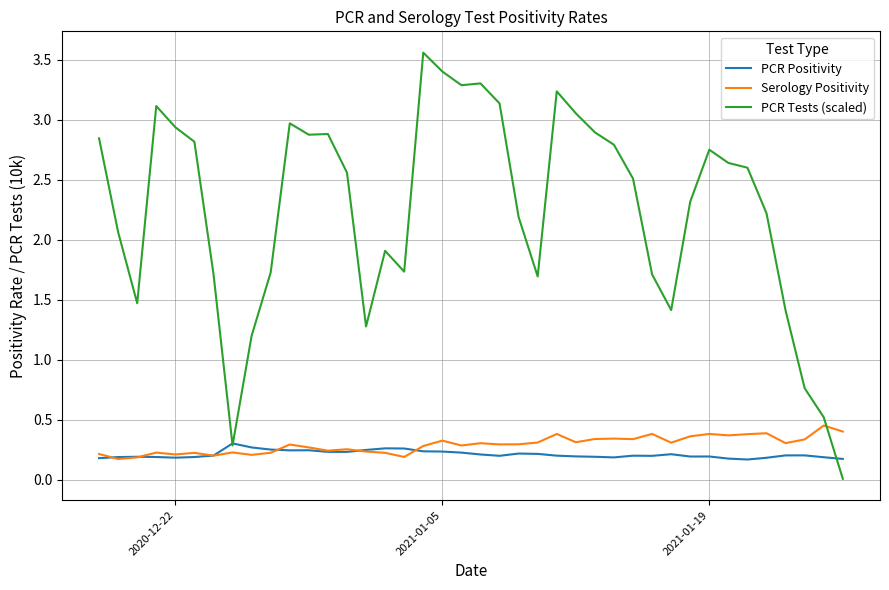

True or false: PCR Tests (scaled) has more than 1 interior local peaks.

True